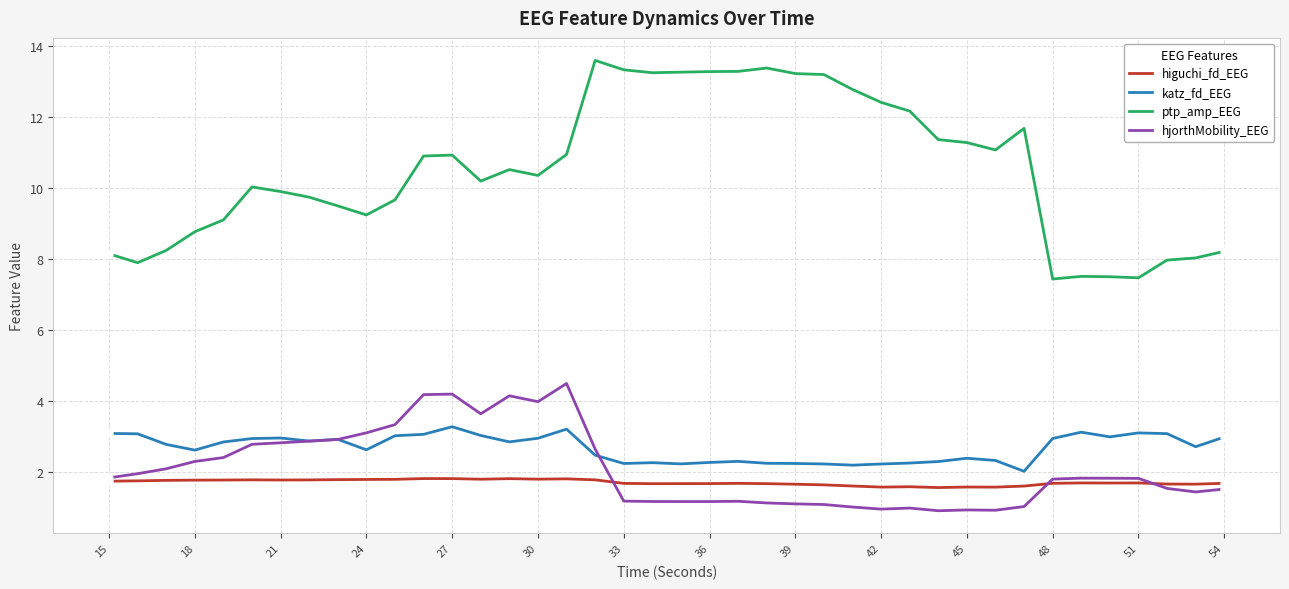

Which series has the widest spread of values?

ptp_amp_EEG